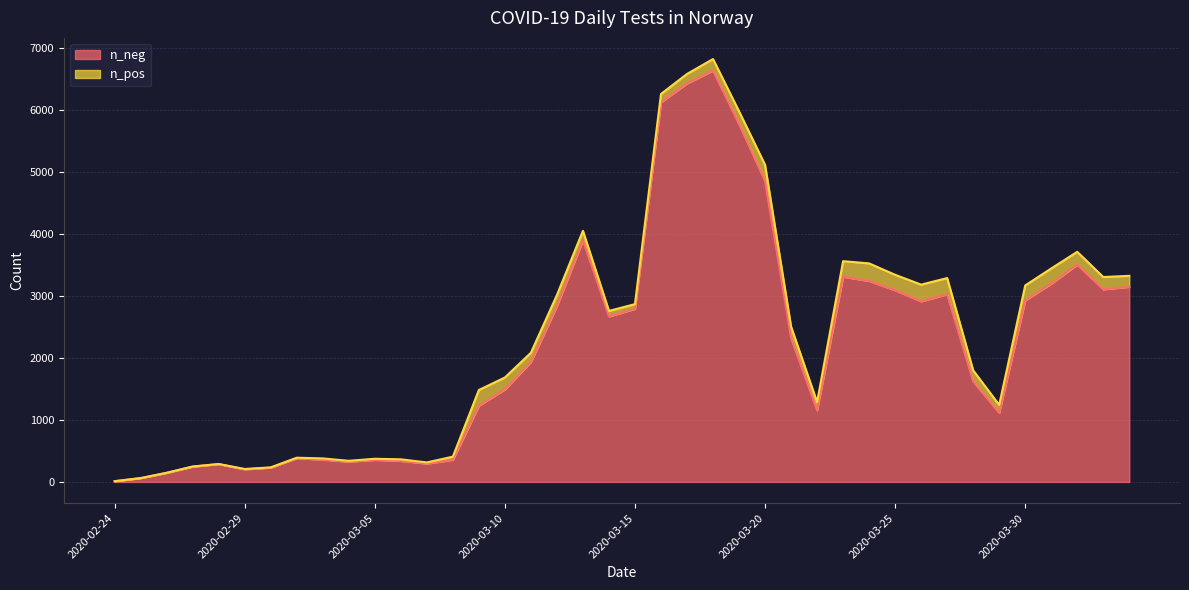

List the labels in order of value, smallest first.

2020-02-24, 2020-02-25, 2020-02-26, 2020-02-29, 2020-03-01, 2020-02-27, 2020-02-28, 2020-03-07, 2020-03-04, 2020-03-06, 2020-03-05, 2020-03-08, 2020-03-03, 2020-03-02, 2020-03-29, 2020-03-22, 2020-03-09, 2020-03-10, 2020-03-28, 2020-03-11, 2020-03-21, 2020-03-14, 2020-03-15, 2020-03-12, 2020-03-26, 2020-03-30, 2020-03-27, 2020-03-25, 2020-04-02, 2020-04-03, 2020-03-31, 2020-03-24, 2020-03-23, 2020-04-01, 2020-03-13, 2020-03-20, 2020-03-19, 2020-03-16, 2020-03-17, 2020-03-18